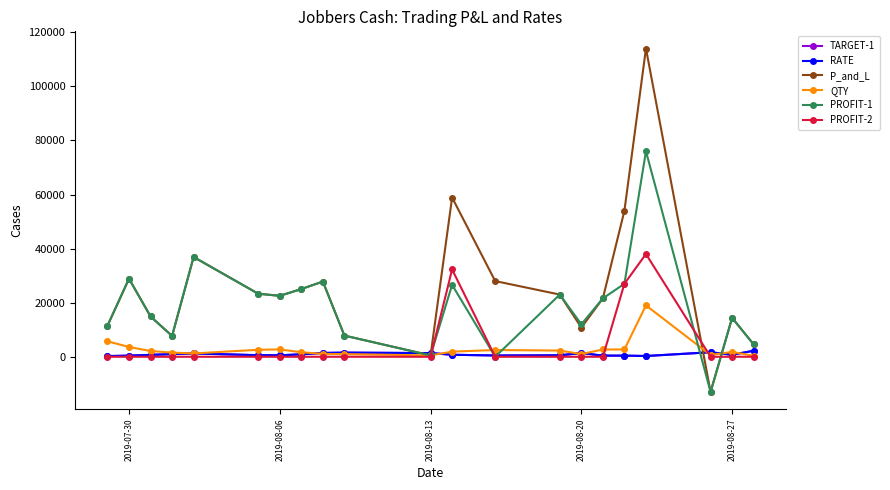

Does the chart display data point markers on the line(s)?

Yes